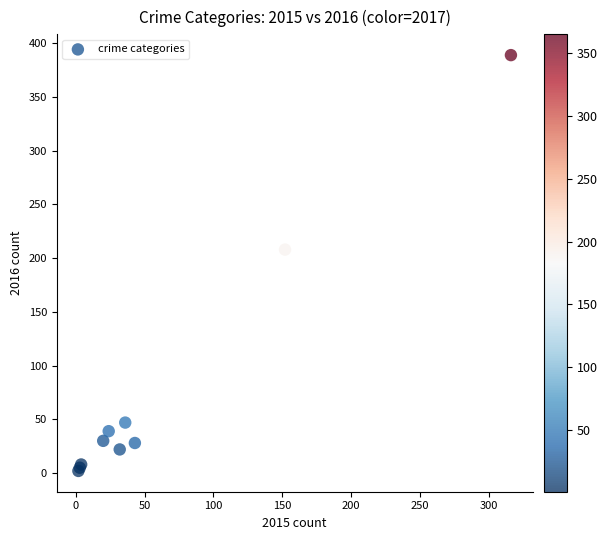

What Y value in the scatter plot is closest to 195?

208